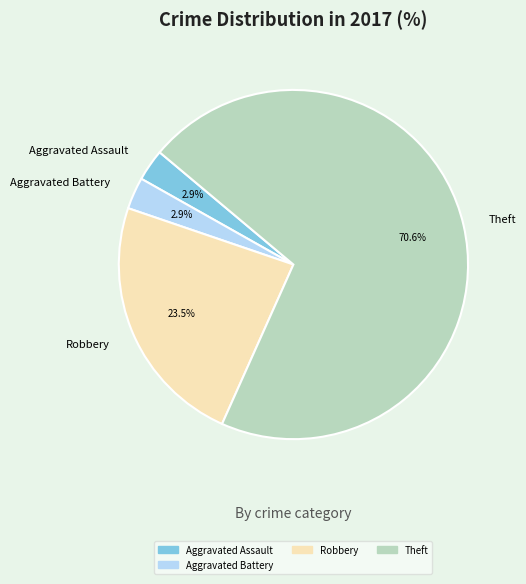

To the nearest percent, what is the difference between the largest and smallest slice percentages?

68%